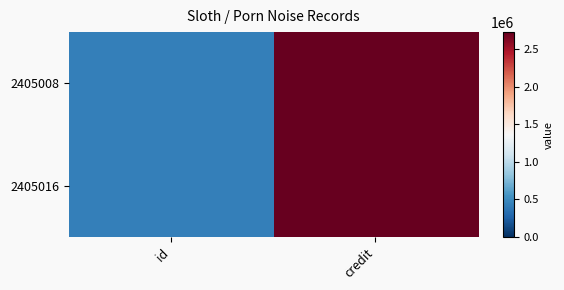

At which category does the chart reach its peak across all series?

credit